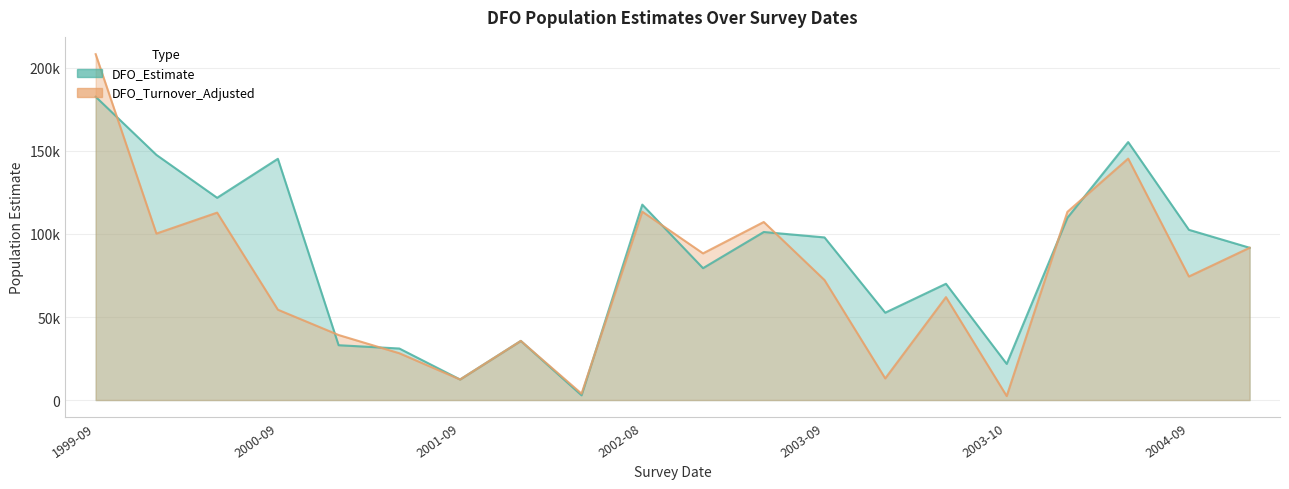

At which label is DFO_Estimate closest to 92751?

2005-09-07